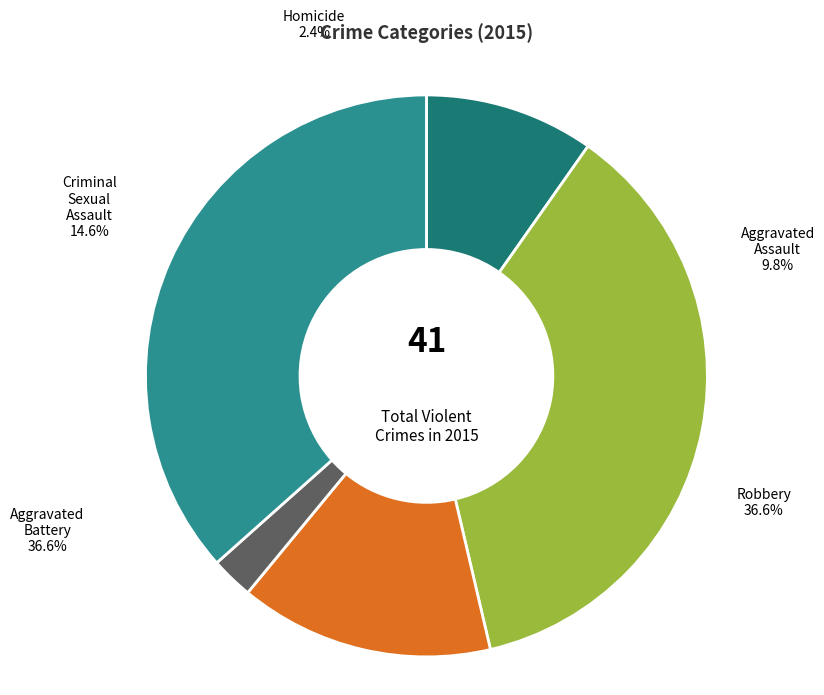

The Robbery slice represents 37% of the pie. True or false?

True